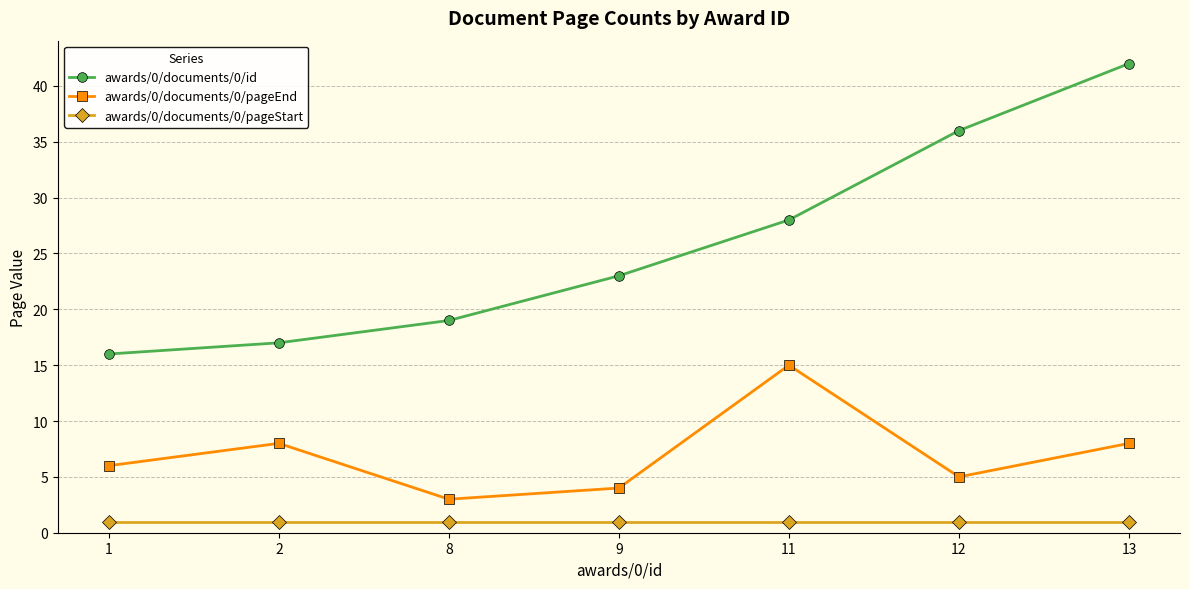

Between 2 and 13, which series saw the biggest shift?

awards/0/documents/0/id